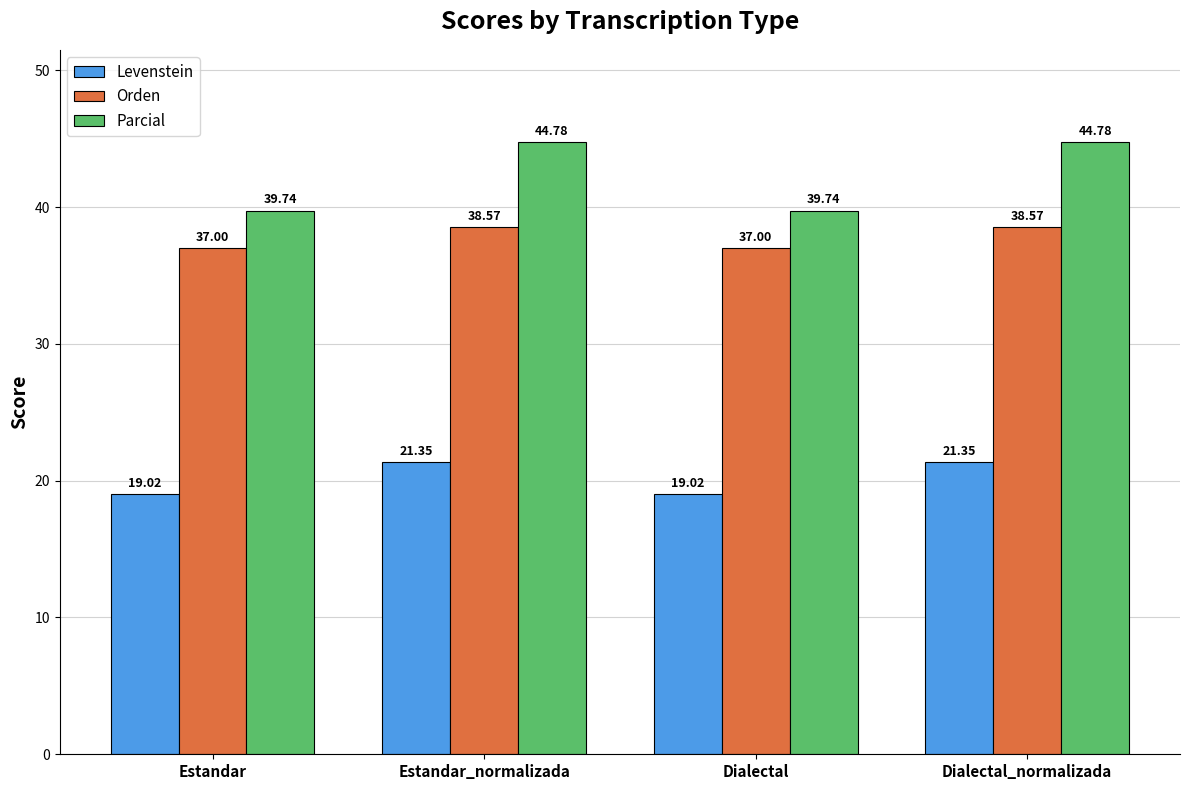

What are all the series names shown in the legend?

Levenstein, Orden, Parcial